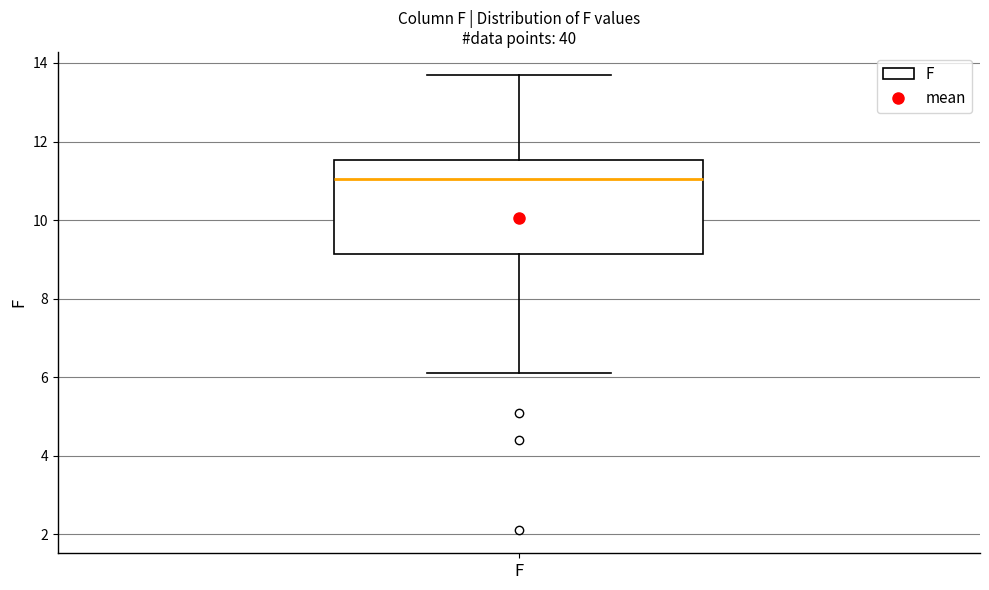

Read this box plot against the y-axis: the position of the median line, the range covered by the box, and the ends of both whiskers. The values are not printed on the chart, so give them approximately, as read against the axis.

median 11.0, box 9.2 to 11.6, whiskers 6.2 to 13.8